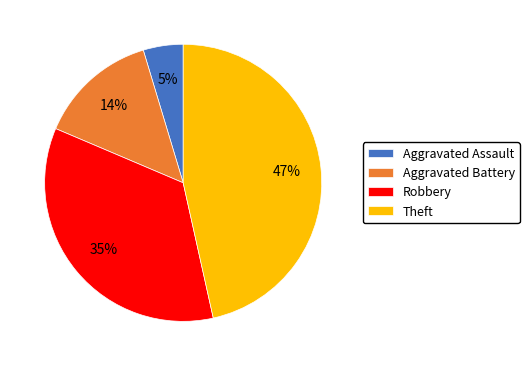

Does Aggravated Battery account for over 50% of the chart?

No